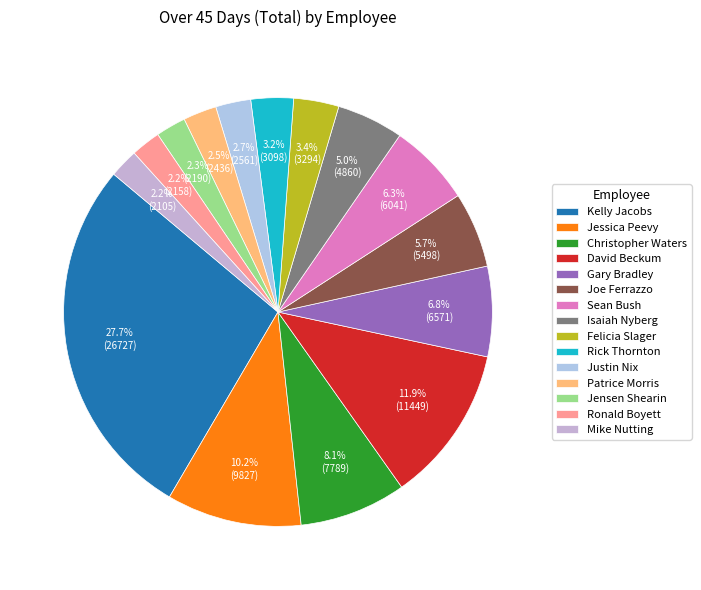

True or false: Kelly Jacobs accounts for 28% of the total.

True